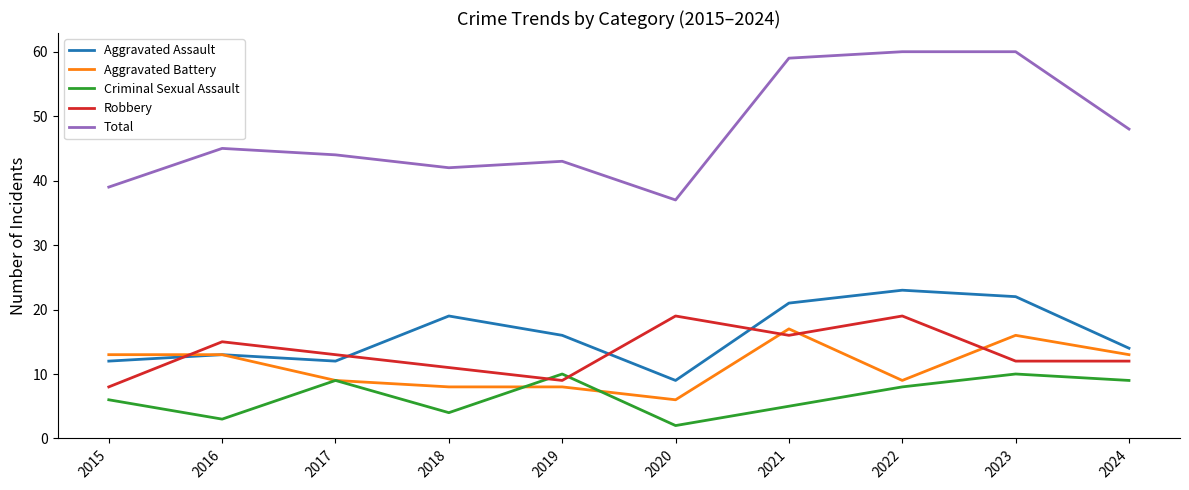

True or false: Robbery and Total intersect in this chart.

False